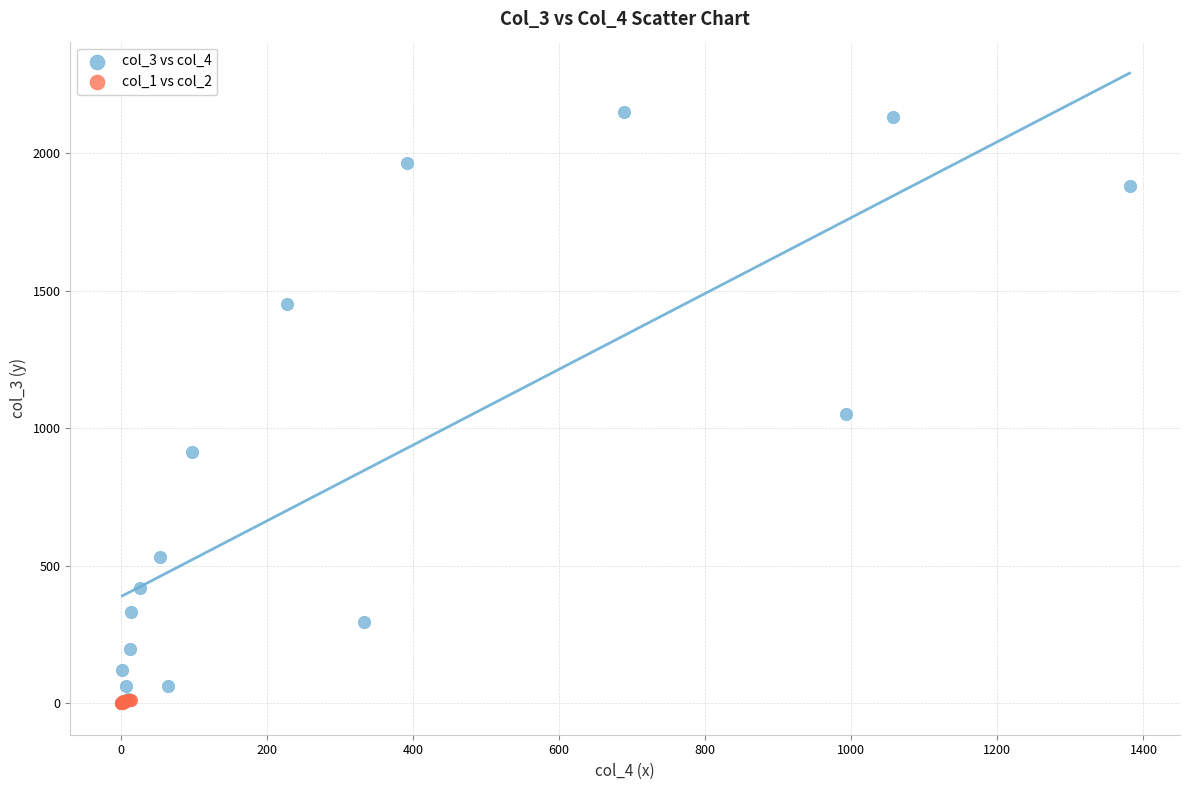

Which series reaches the maximum Y coordinate?

col_3 vs col_4